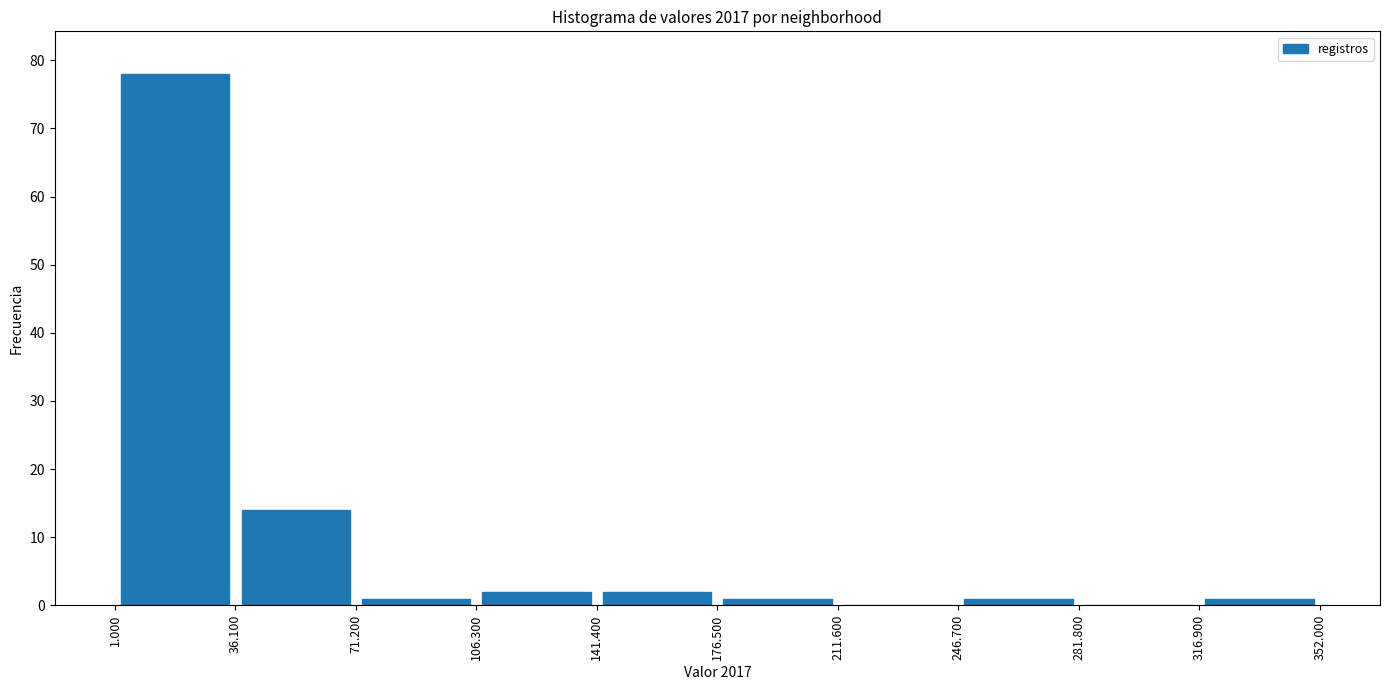

What is the height of the bar covering 141.400 to 176.500 on the x-axis? The values are not printed on the chart, so give them approximately, as read against the axis.

2